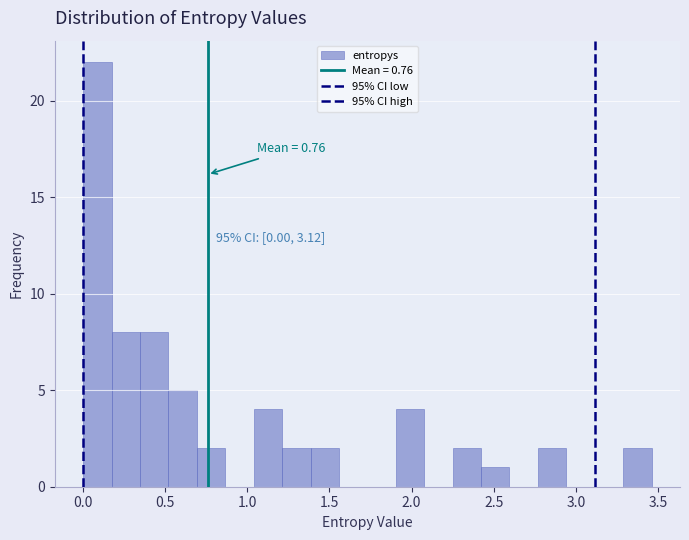

Around what value on the x-axis is the tallest bar? Give the approximate position of its centre, as read against the axis.

0.10